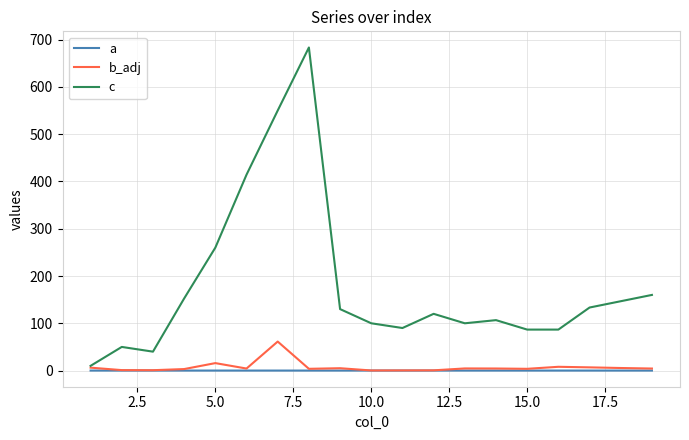

Which series has the largest total across all categories?

c